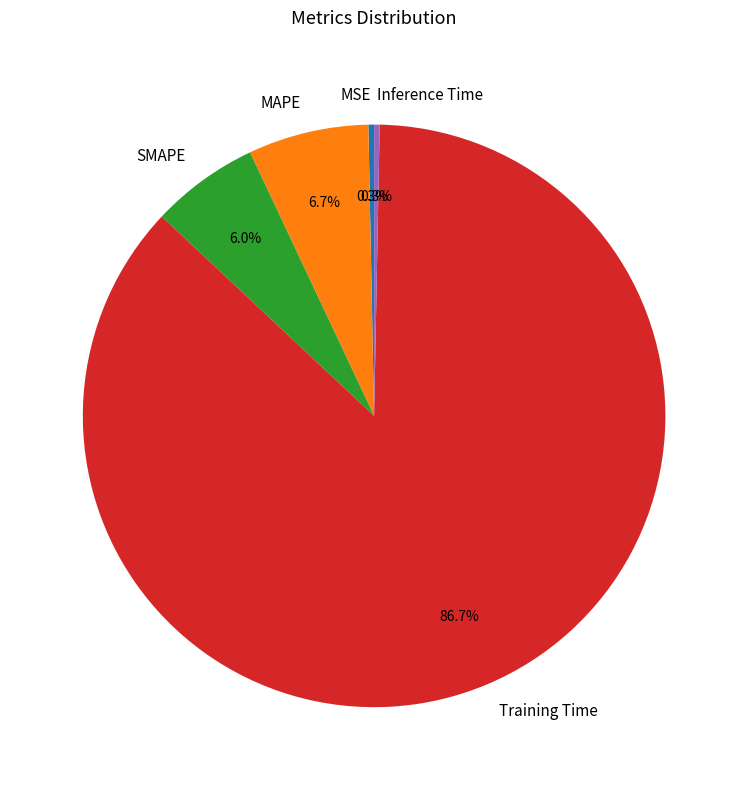

What is the largest slice in the pie chart?

Training Time